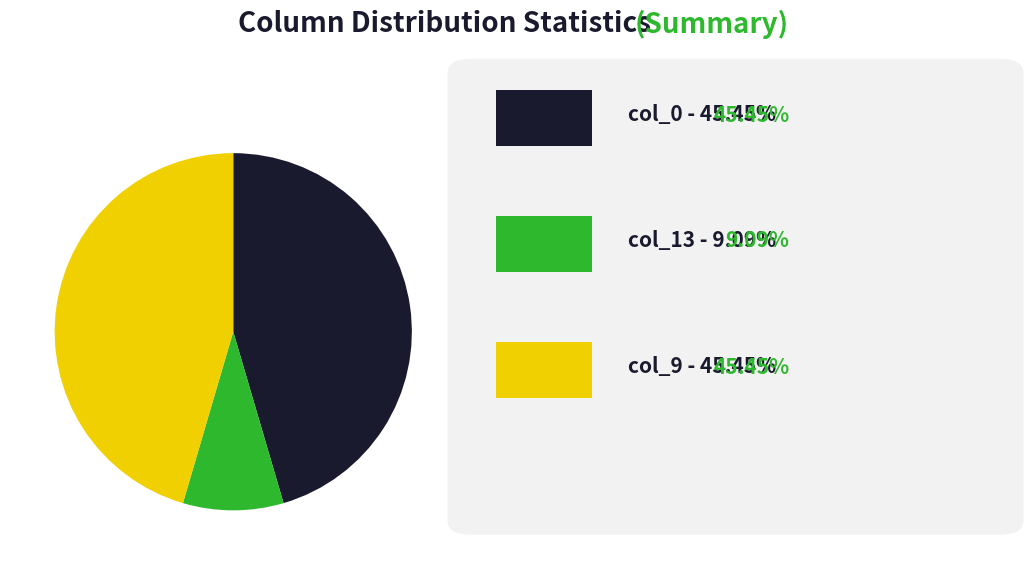

Is there any slice that represents more than half of the pie?

No